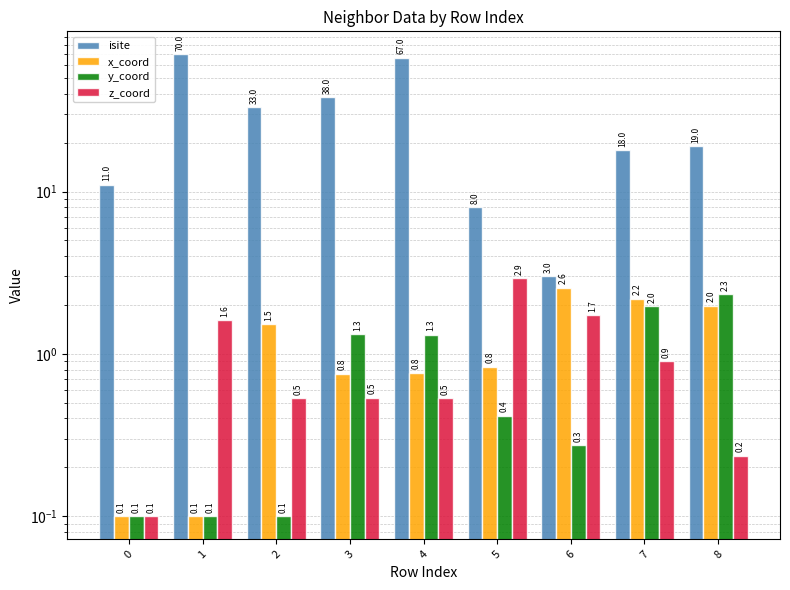

At which category is the sum across all series the highest?

1